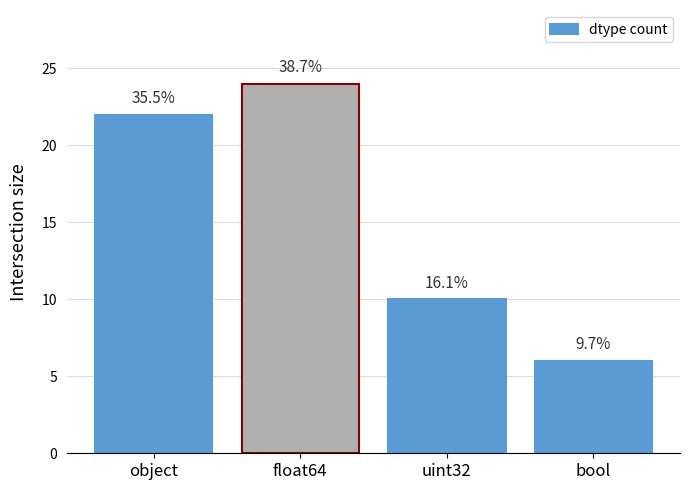

How many bars are there in total?

4